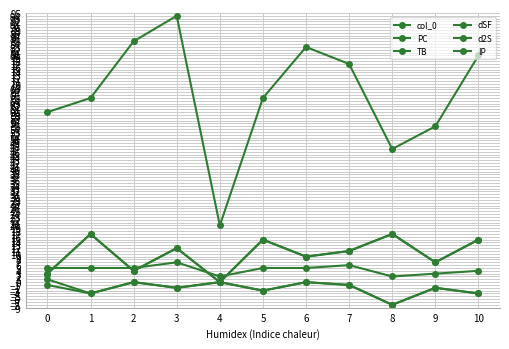

Where do TB and IP first cross each other?

0 and 1